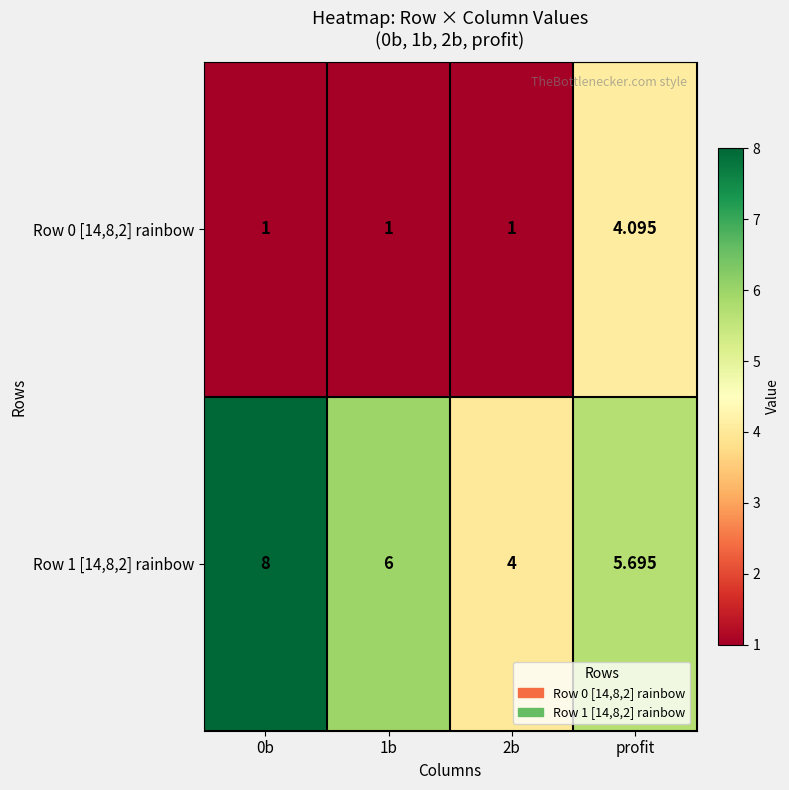

At which category is the sum across all series the highest?

profit